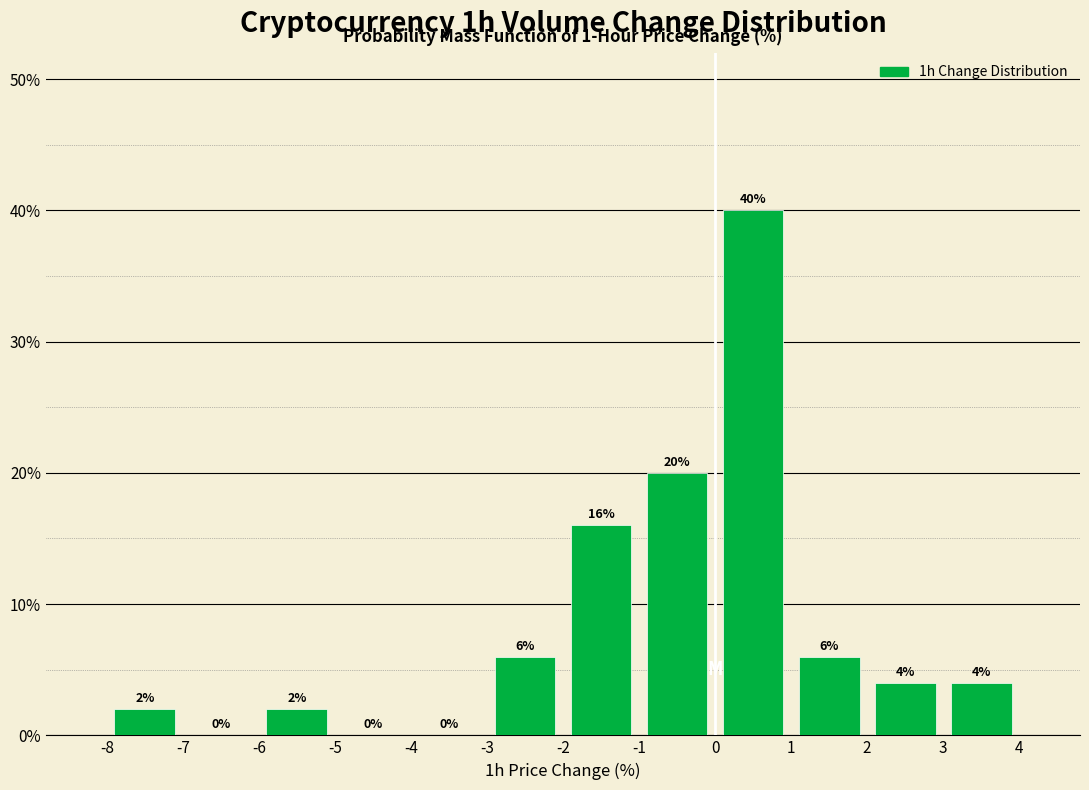

What is the height of the bar covering -8 to -7 on the x-axis?

2